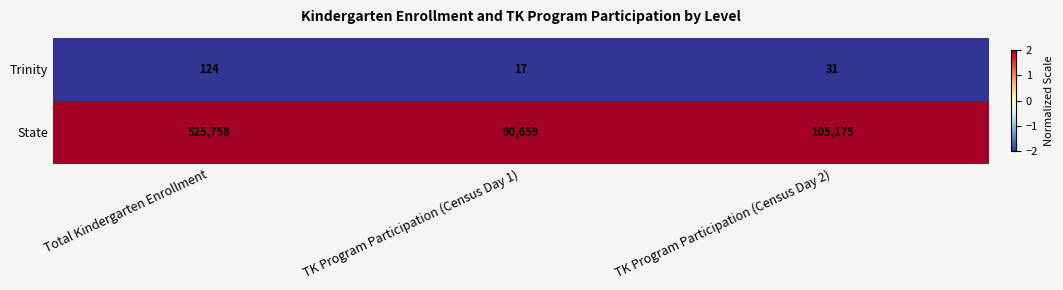

What is the maximum value shown in the chart?

525758